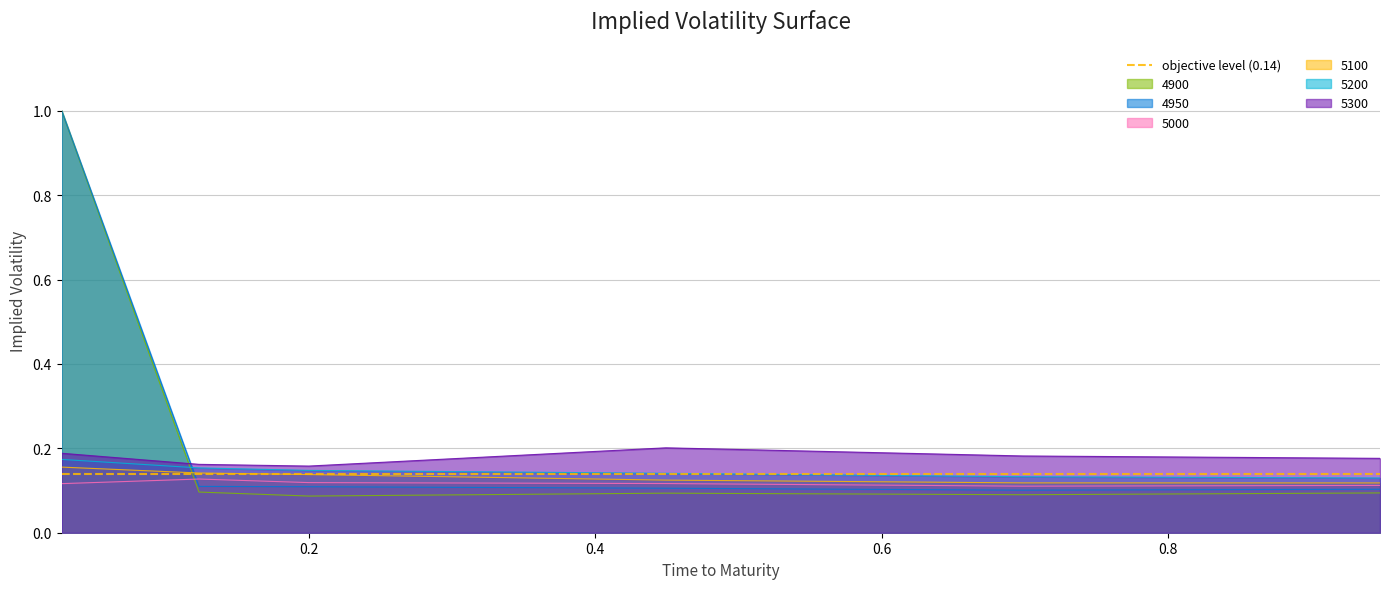

At how many categories does at least one series exceed 0?

6